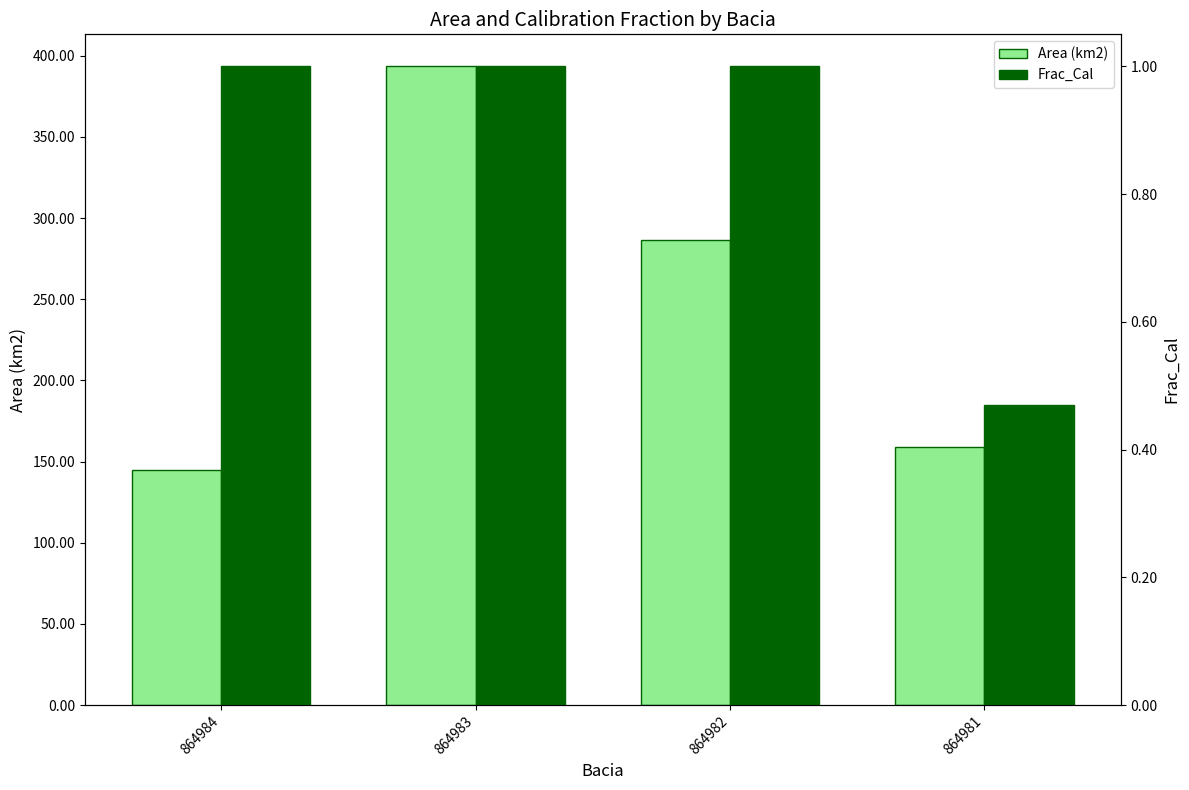

Reading left to right, transcribe all the data shown in this chart.

Area (km2): 864984=144.5	864983=393.5	864982=286.5	864981=159.1
Frac_Cal: 864984=1.0	864983=1.0	864982=1.0	864981=0.5